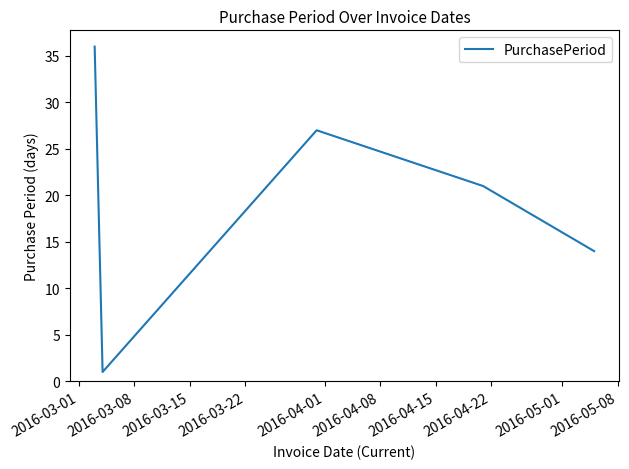

What is the maximum value shown in the chart?

36